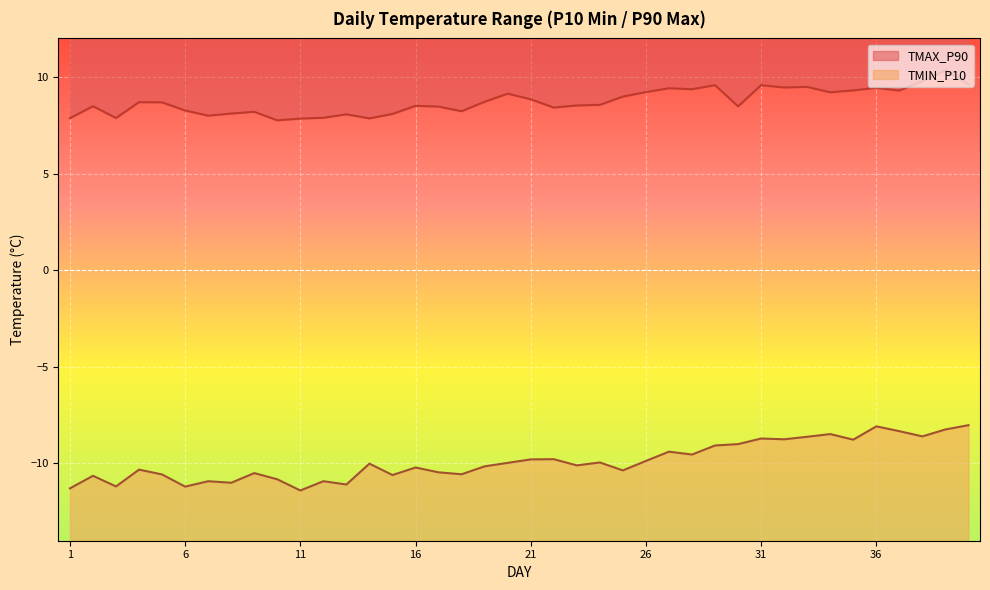

True or false: TMAX_P90 and TMIN_P10 intersect in this chart.

False